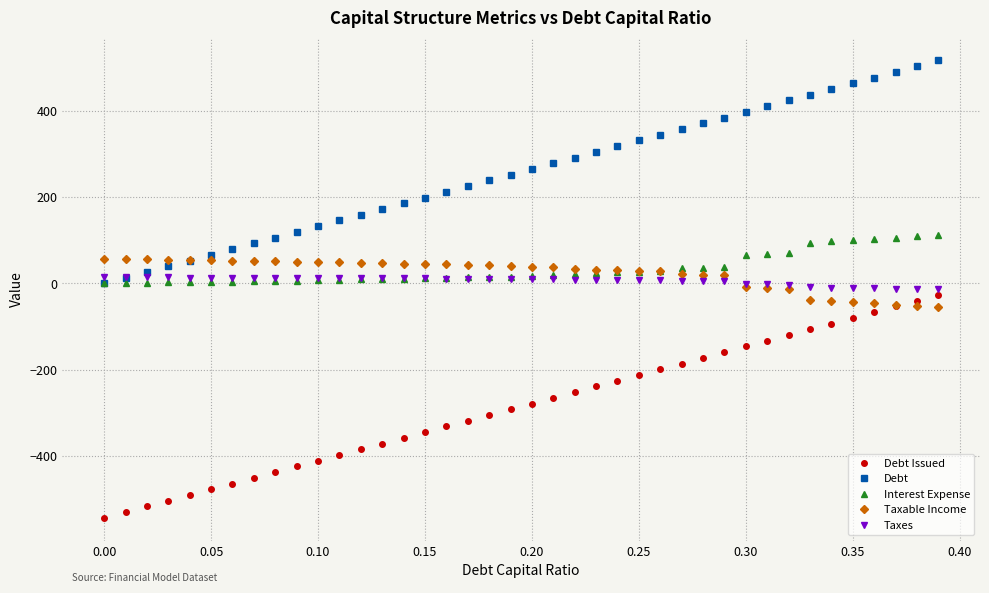

What is the maximum value shown in the chart?

516.9